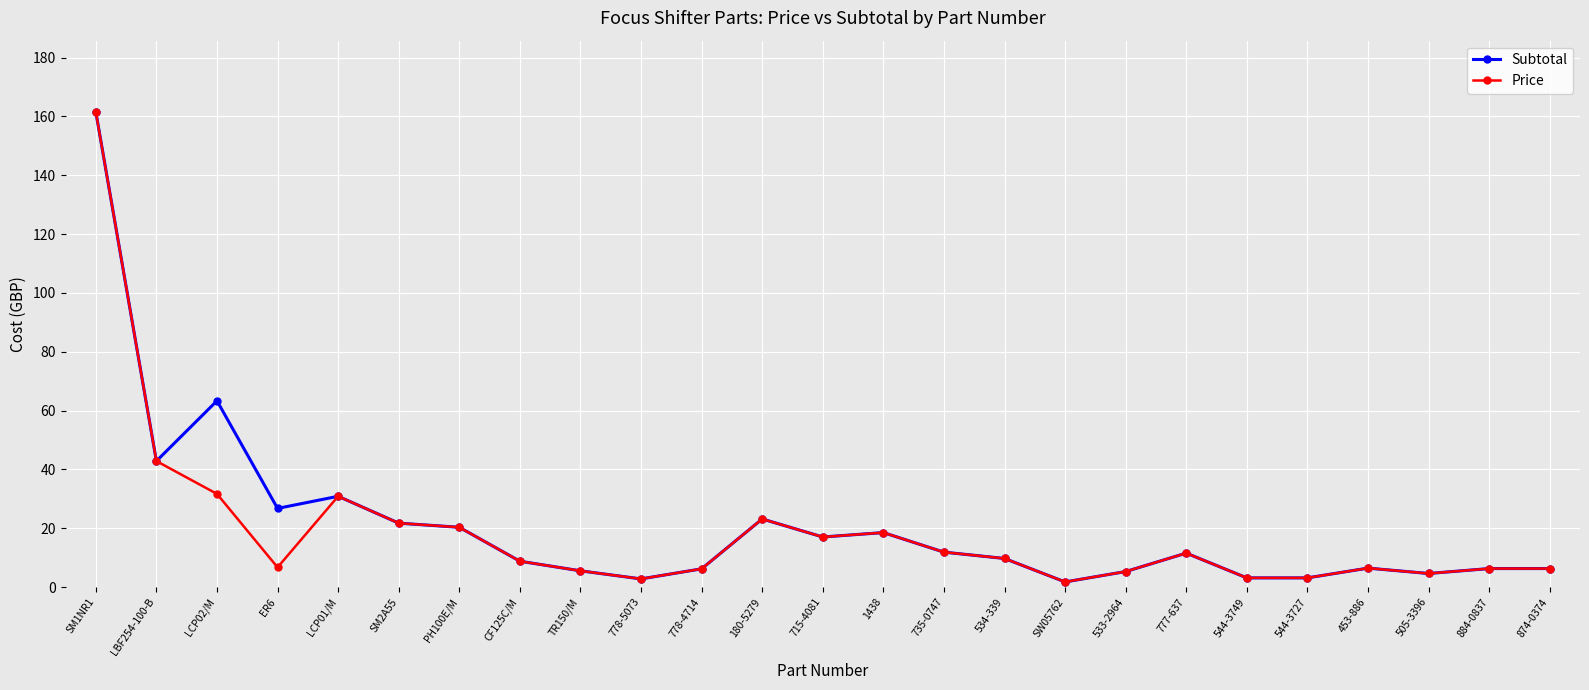

The Price series shows 6.7 at ER6. True or false?

True